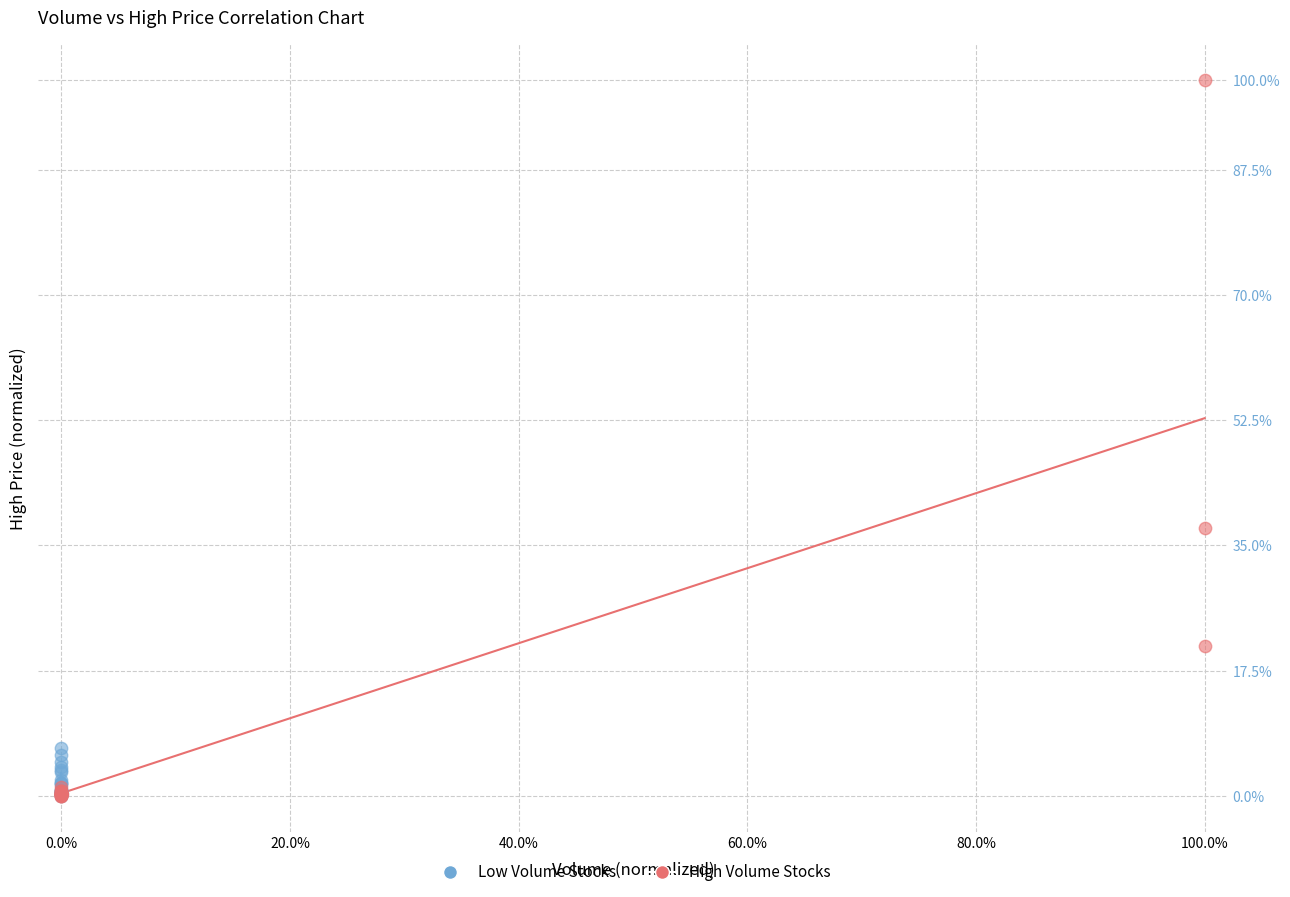

Which series has the widest spread of Y values?

High Volume Stocks